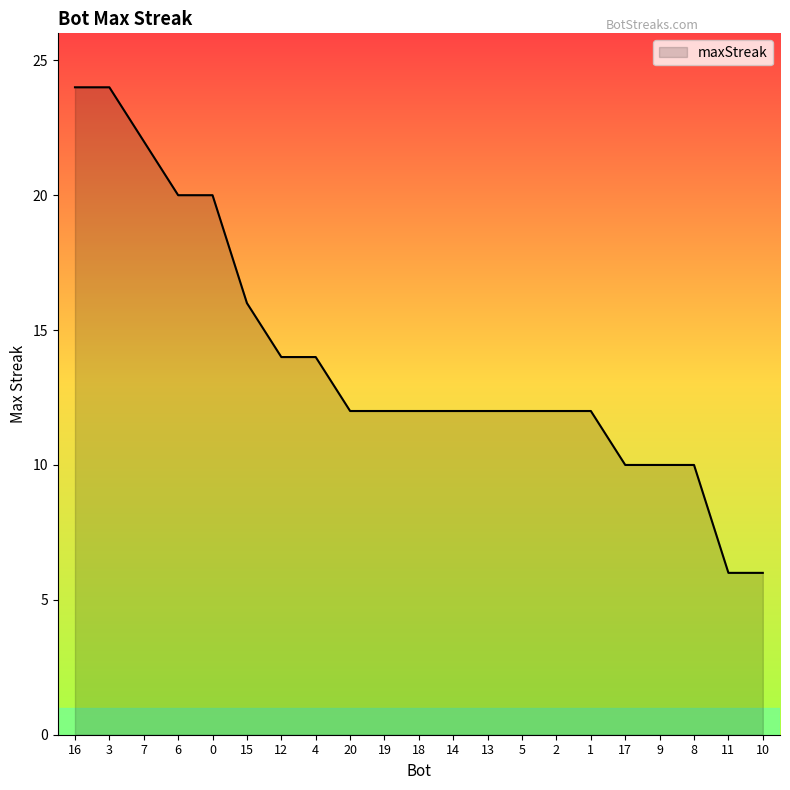

Reading left to right, list all the values displayed in this chart.

24	24	22	20	20	16	14	14	12	12	12	12	12	12	12	12	10	10	10	6	6